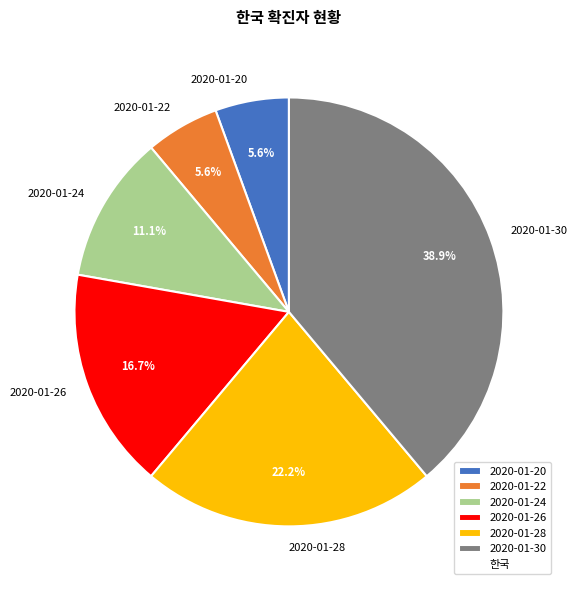

Is it true that 2020-01-24 is 11% of the pie?

True